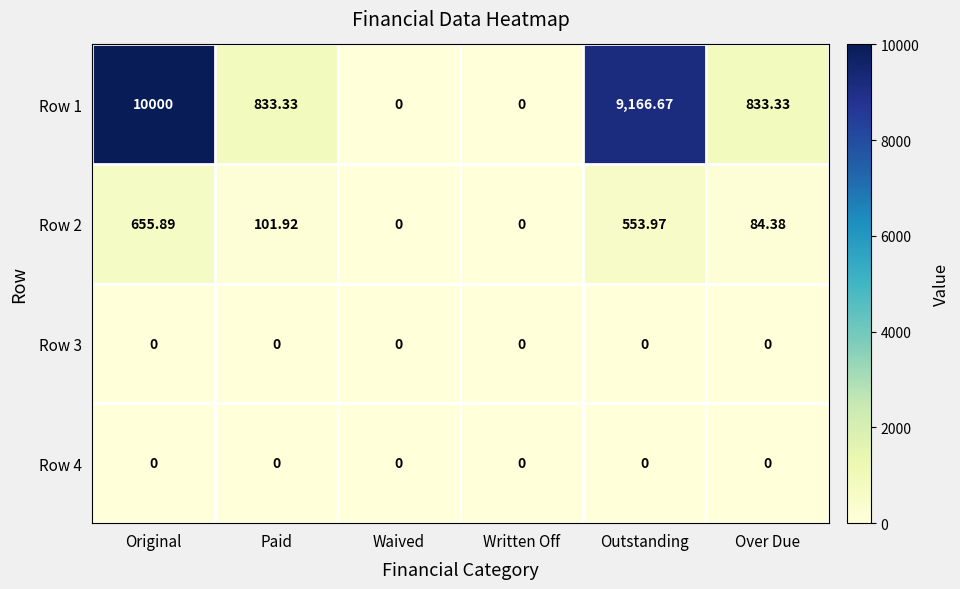

Which label corresponds to the largest value in the chart?

Original